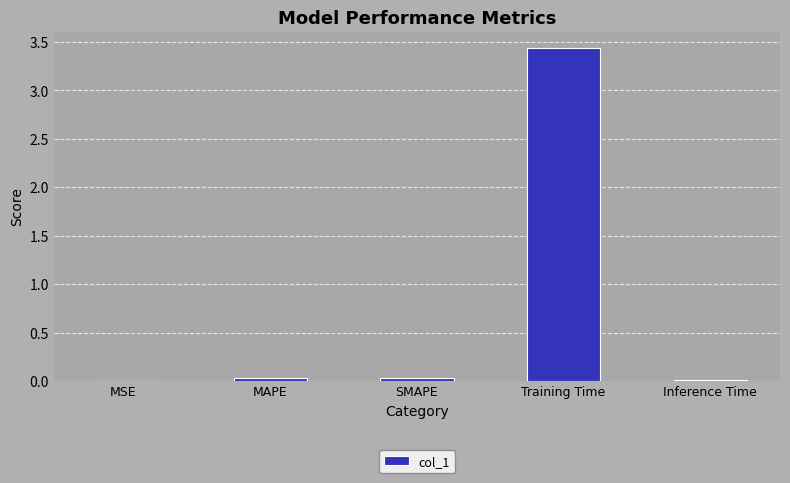

The chart shows a value of 0.0 at MSE. True or false?

True